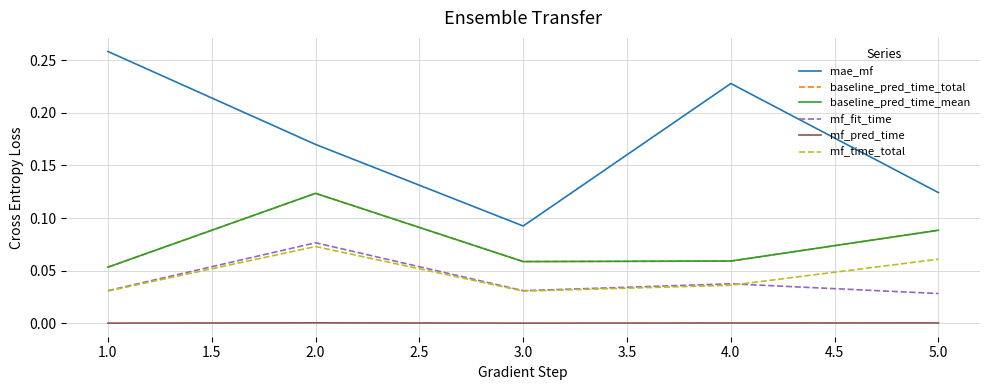

What is the maximum value shown in the chart?

0.3